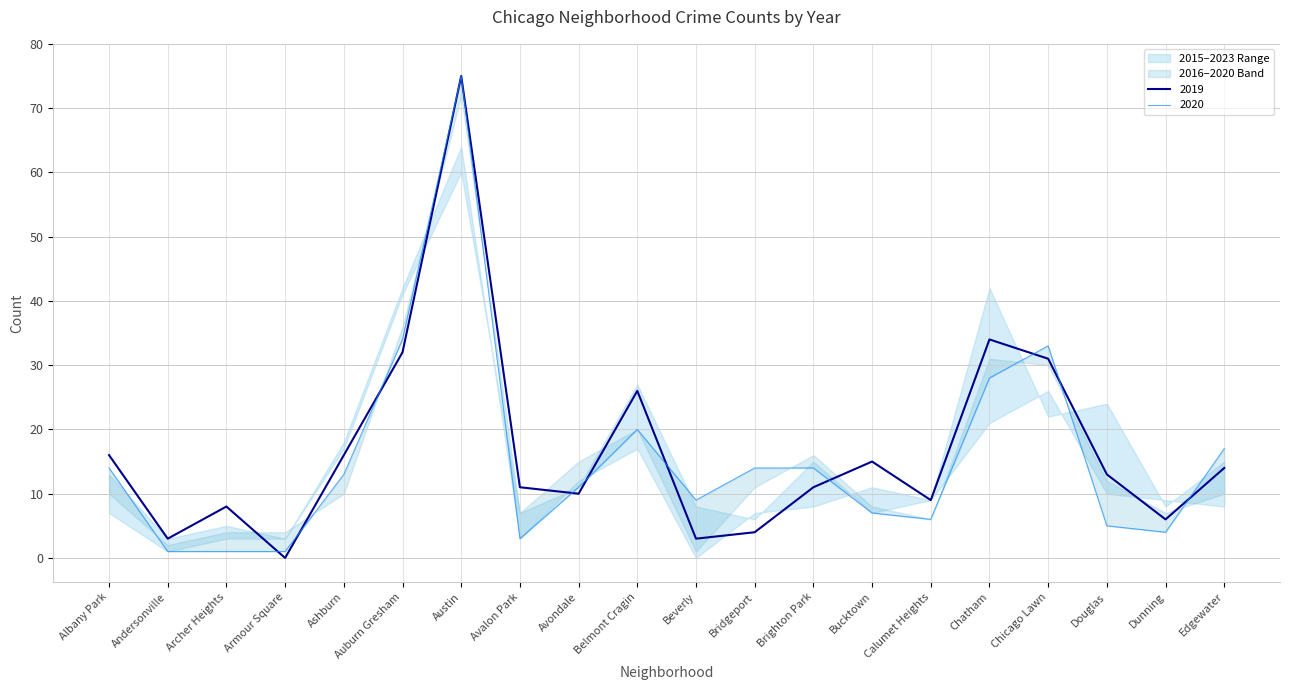

How many lines are shown in the chart?

5